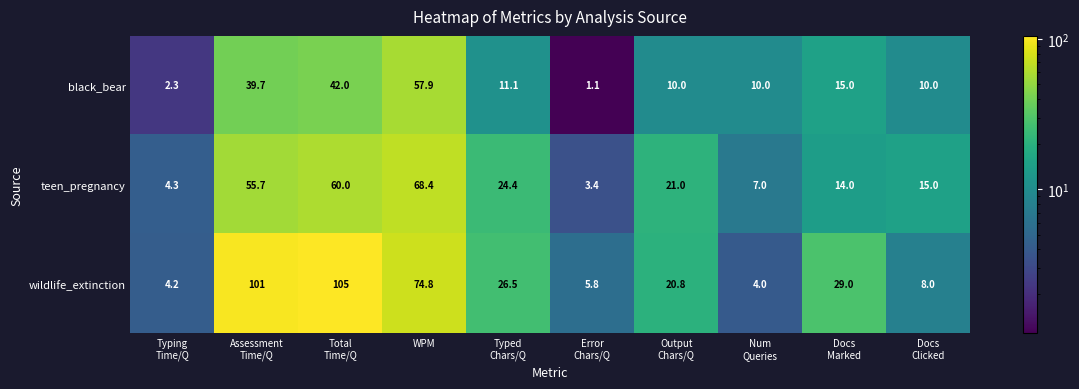

Reading left to right, extract all data points from this chart.

black_bear: 2.3	39.7	42.0	57.9	11.1	1.1	10.0	10.0	15.0	10.0
teen_pregnancy: 4.3	55.7	60.0	68.4	24.4	3.4	21.0	7.0	14.0	15.0
wildlife_extinction: 4.2	101.0	105.0	74.8	26.5	5.8	20.8	4.0	29.0	8.0